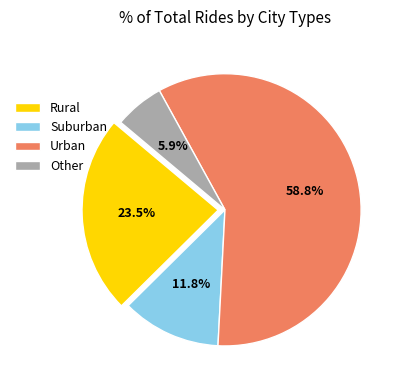

What is the majority slice?

Urban